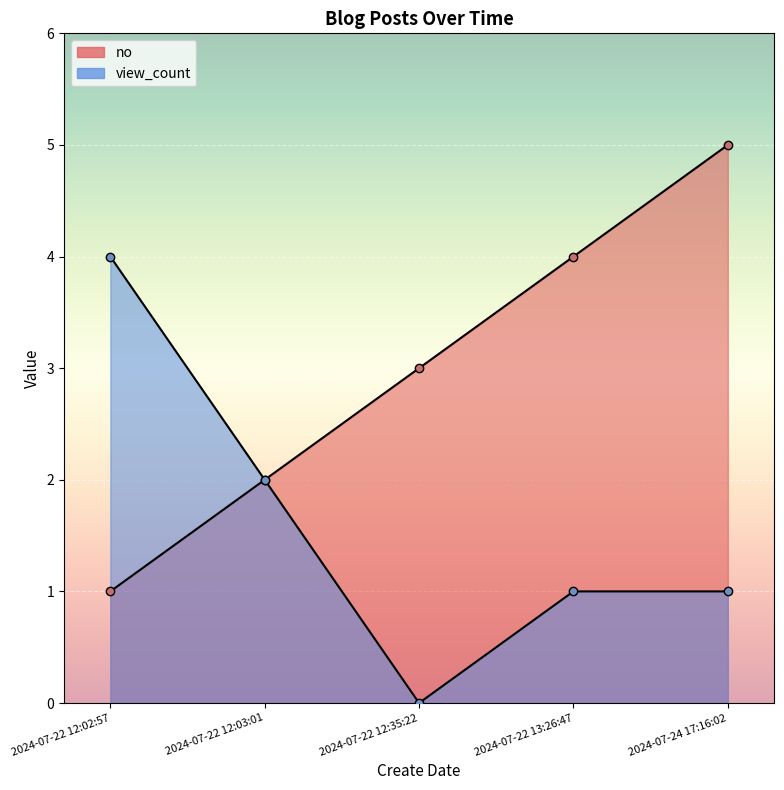

True or false: view_count and no cross at least once.

False